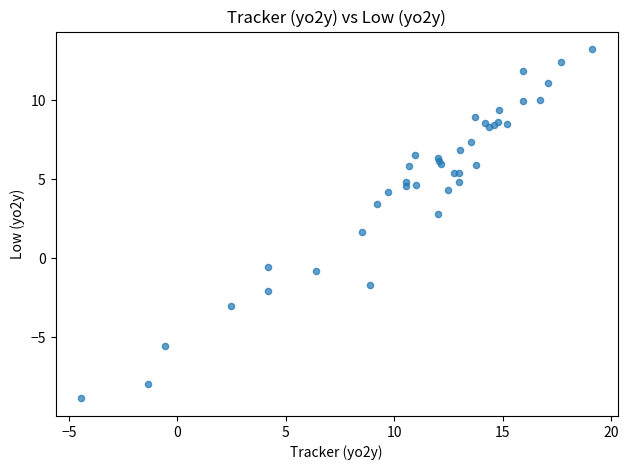

What Y value in the scatter plot is closest to 2?

1.7